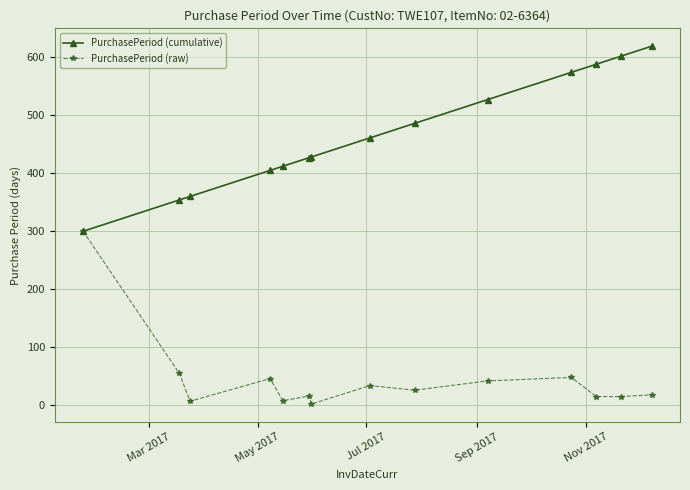

What is the difference between the maximum and second lowest values in the PurchasePeriod (cumulative) series?

265